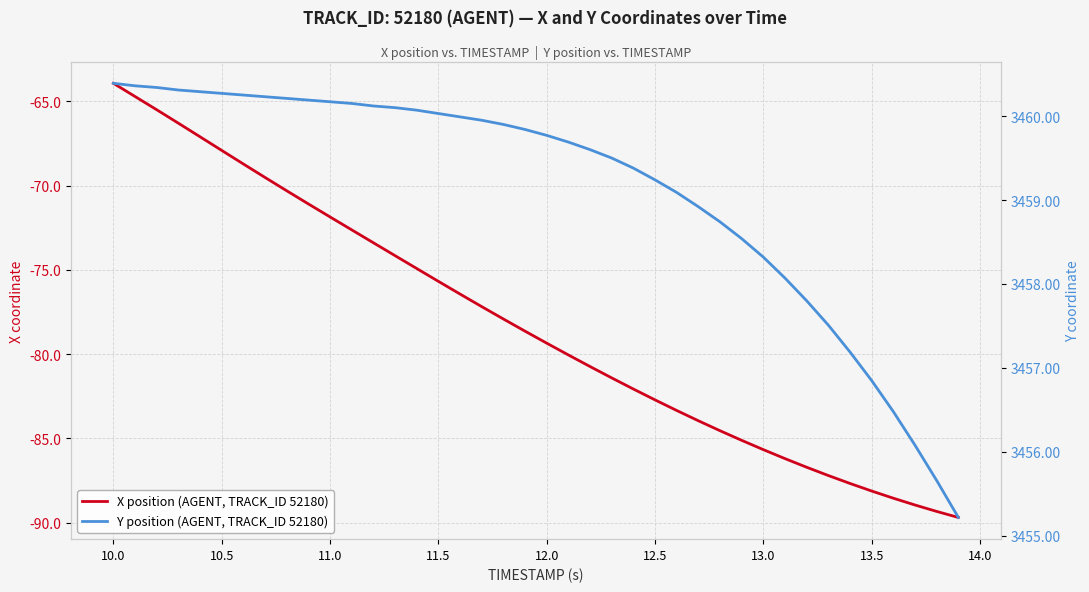

Does the chart have visible grid lines?

Yes